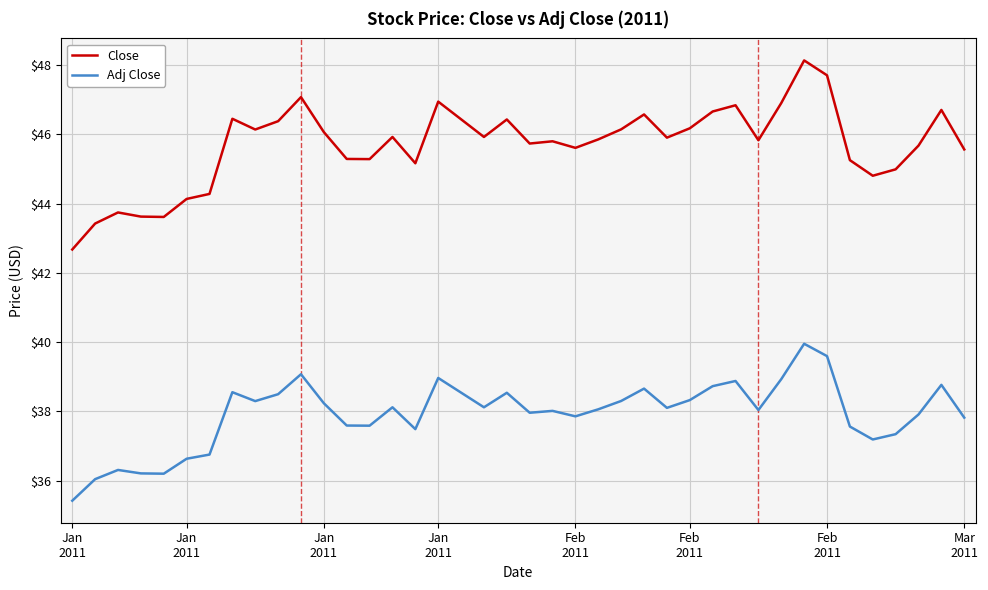

Which series has the largest range (max minus min)?

Close